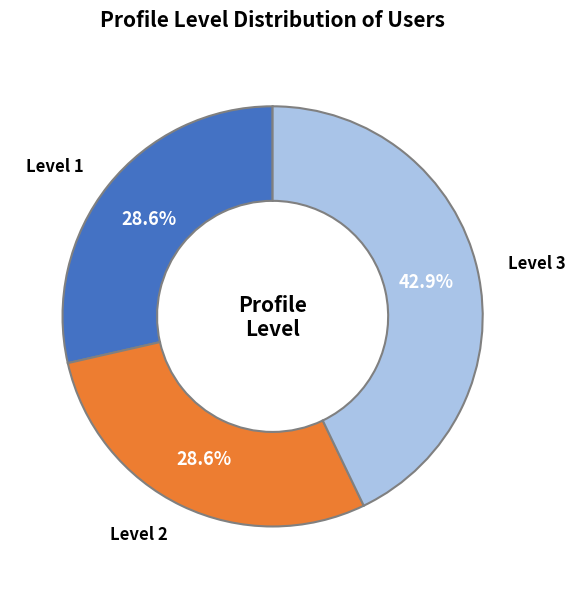

Which category has the biggest portion of the pie?

Level 3